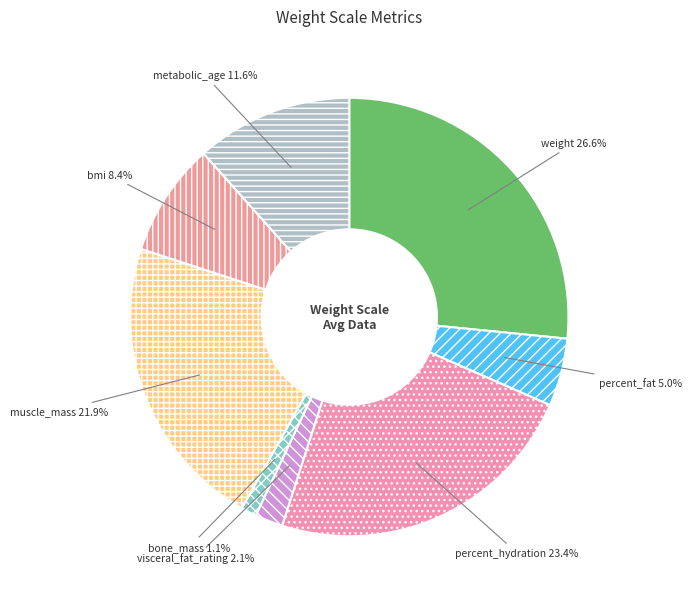

The bone_mass slice represents 1% of the pie. True or false?

True